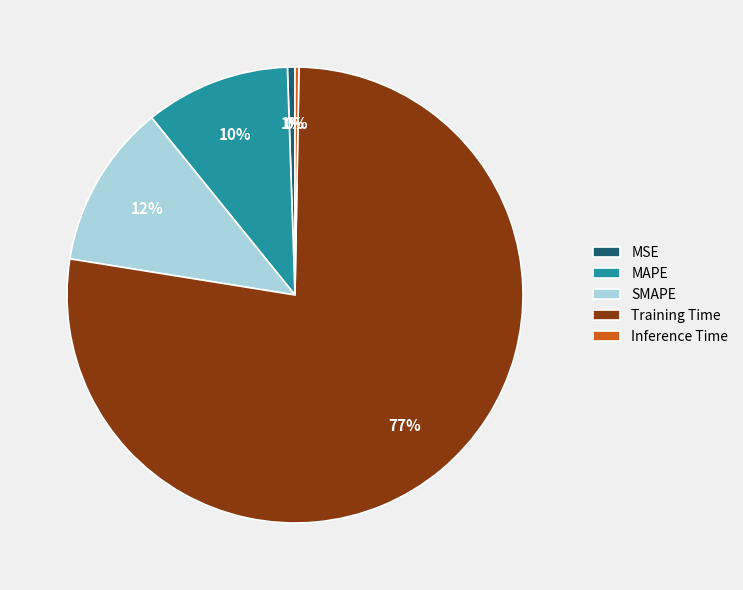

What percentage is the Training Time slice, to the nearest percent?

77%